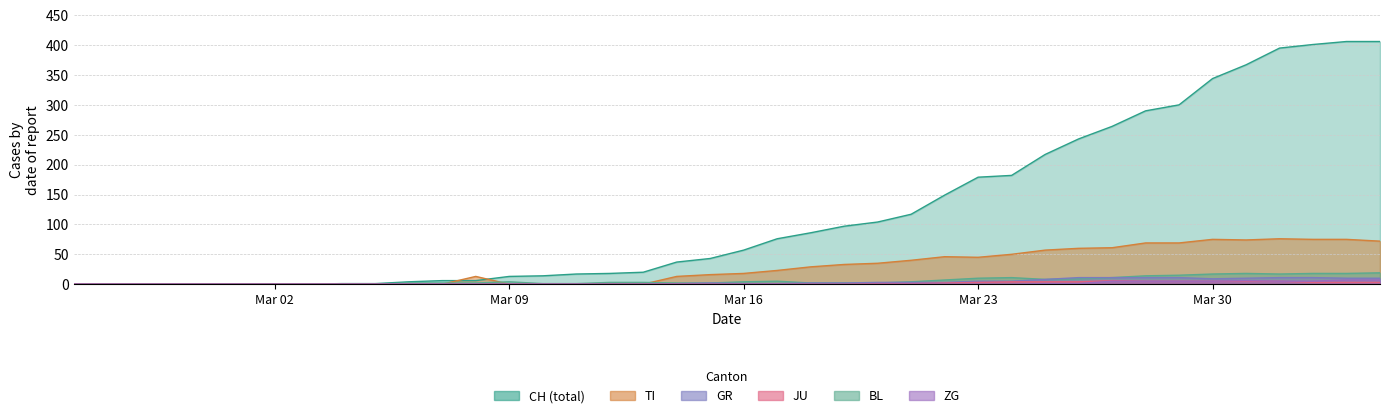

What is the greatest value displayed?

406